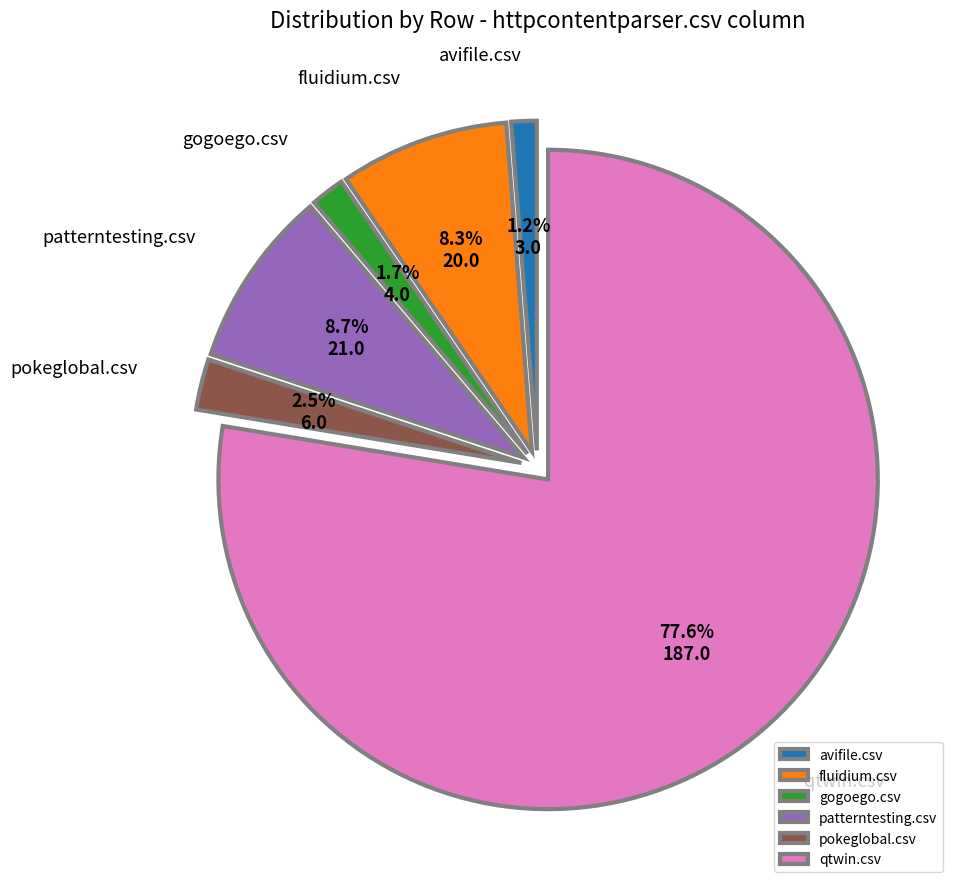

Is the sum of pokeglobal.csv and avifile.csv greater than half?

No